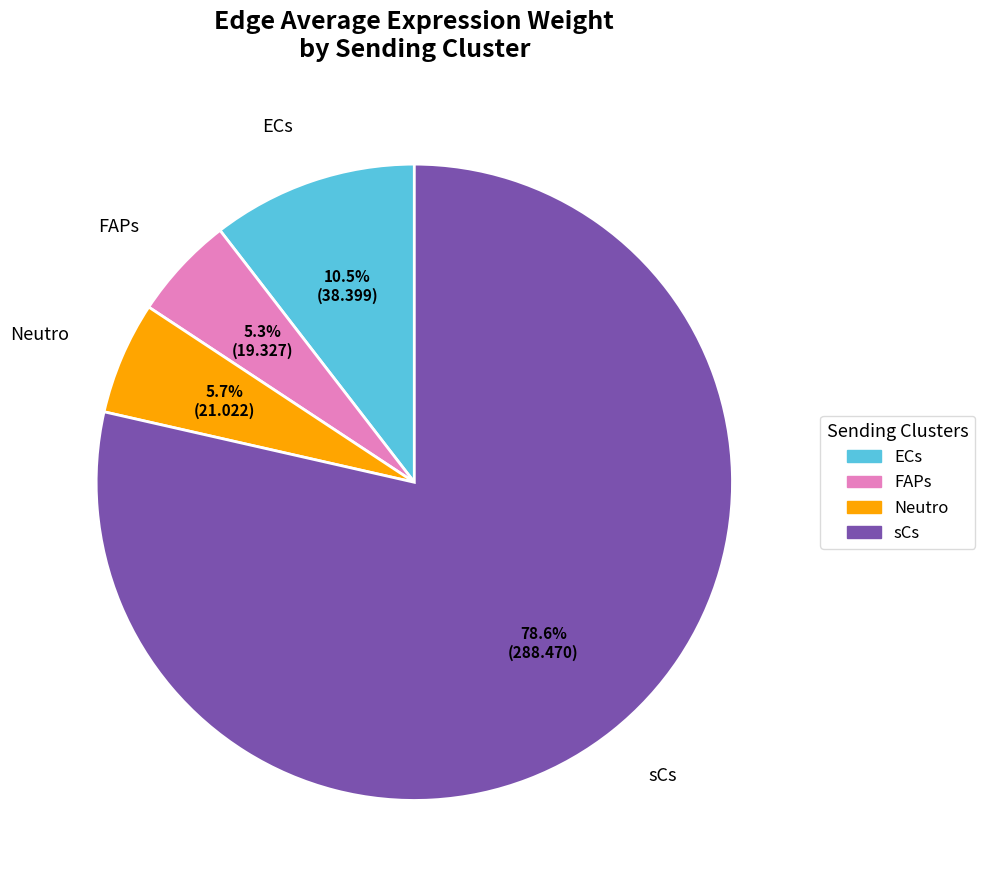

How many segments does this pie chart have?

4